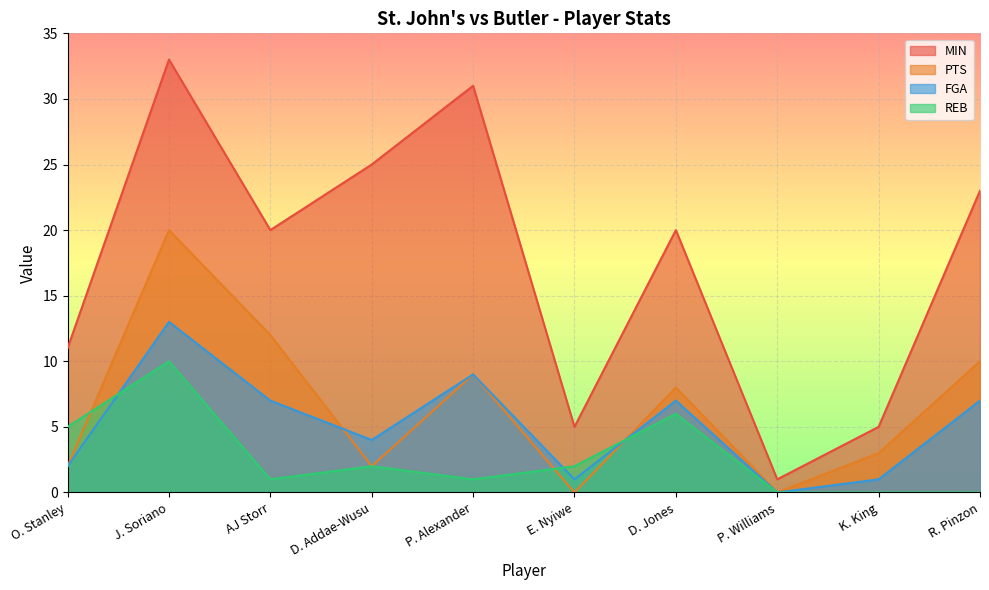

Reading left to right, extract all data points from this chart.

MIN: O. Stanley=11	J. Soriano=33	AJ Storr=20	D. Addae-Wusu=25	P. Alexander=31	E. Nyiwe=5	D. Jones=20	P. Williams=1	K. King=5	R. Pinzon=23
PTS: O. Stanley=2	J. Soriano=20	AJ Storr=12	D. Addae-Wusu=2	P. Alexander=9	E. Nyiwe=0	D. Jones=8	P. Williams=0	K. King=3	R. Pinzon=10
FGA: O. Stanley=2	J. Soriano=13	AJ Storr=7	D. Addae-Wusu=4	P. Alexander=9	E. Nyiwe=1	D. Jones=7	P. Williams=0	K. King=1	R. Pinzon=7
REB: O. Stanley=5	J. Soriano=10	AJ Storr=1	D. Addae-Wusu=2	P. Alexander=1	E. Nyiwe=2	D. Jones=6	P. Williams=0	K. King=0	R. Pinzon=0